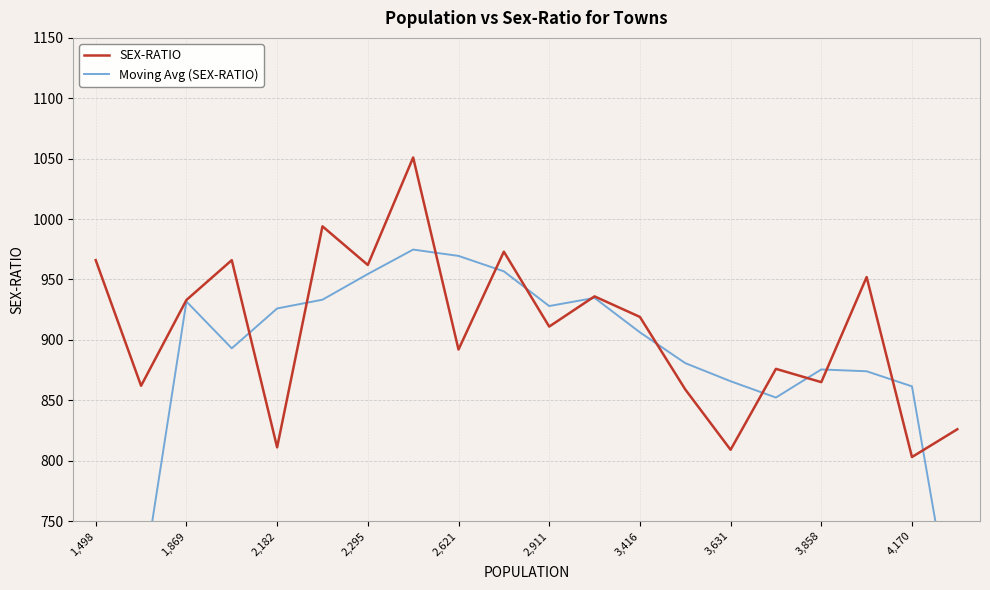

True or false: SEX-RATIO has more than 0 interior local peaks.

True